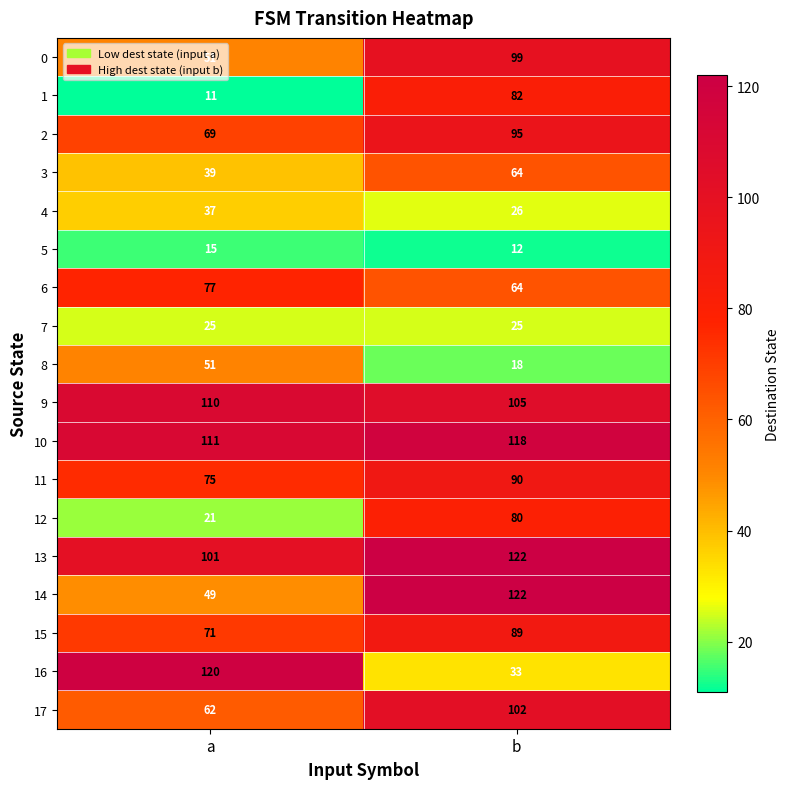

Which series has the largest total across all categories?

10